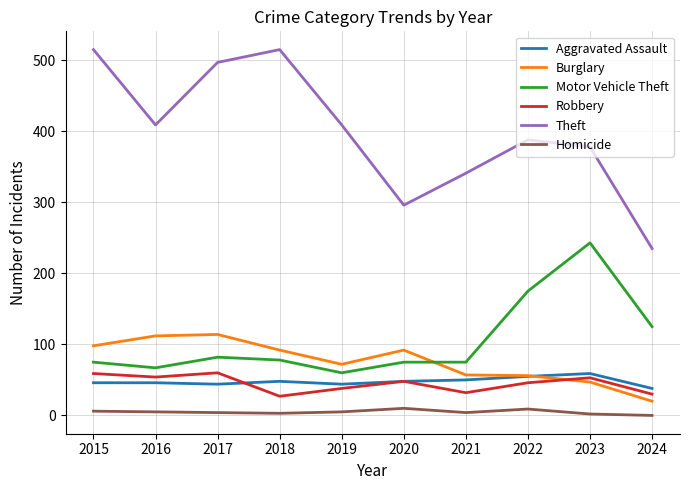

At which label is Motor Vehicle Theft closest to 151?

2022